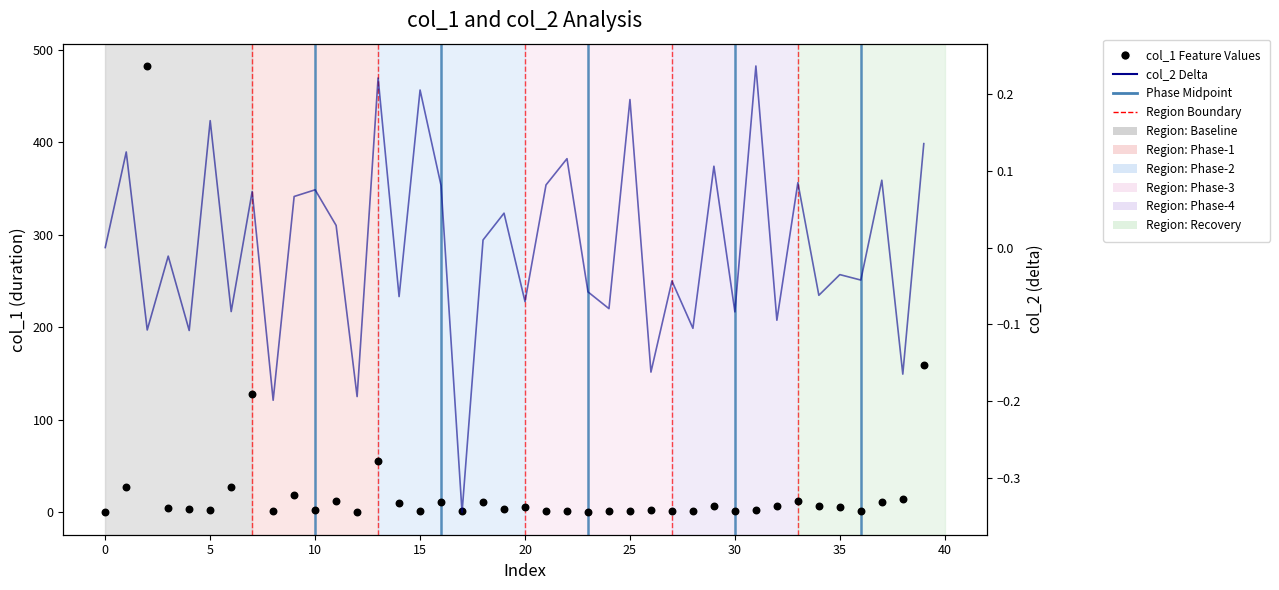

Which series reaches the minimum Y coordinate?

col_2 Delta